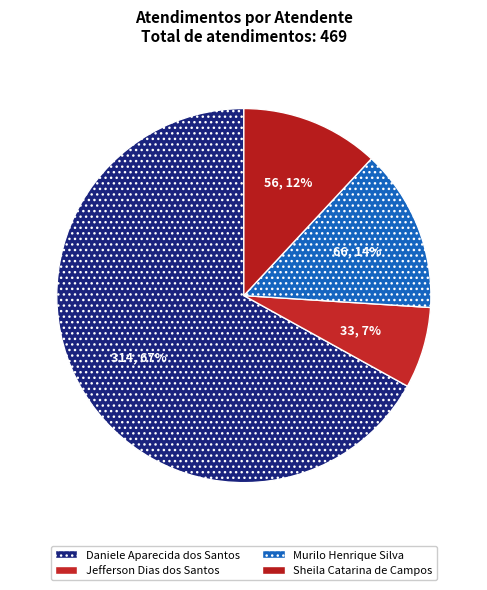

Rank the categories by value from highest to lowest.

Daniele Aparecida dos Santos, Murilo Henrique Silva, Sheila Catarina de Campos, Jefferson Dias dos Santos